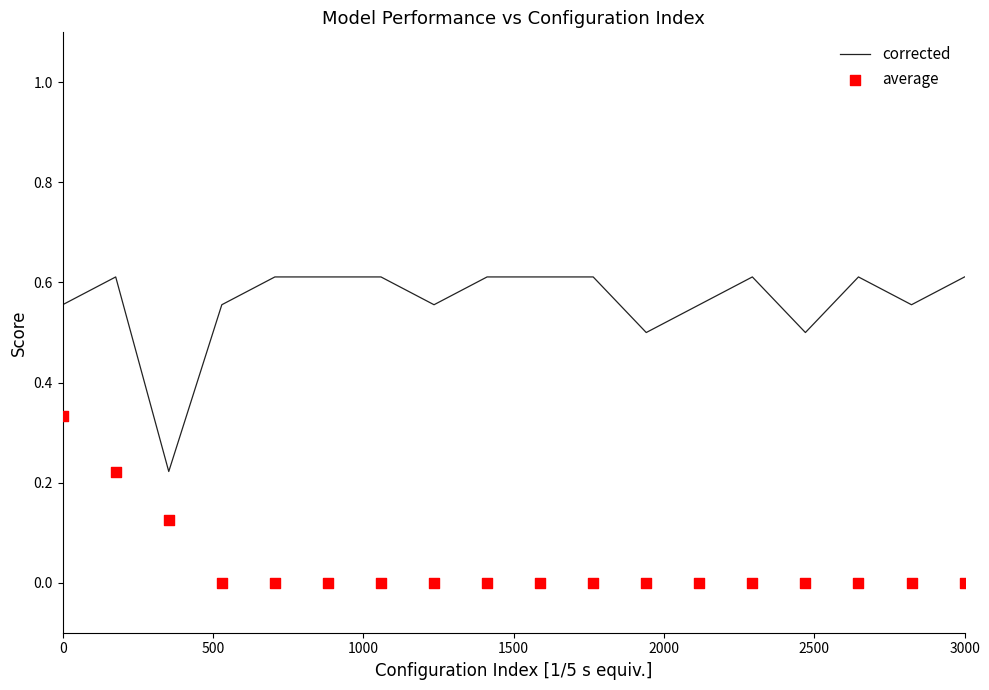

At how many categories does at least one series exceed 0?

18